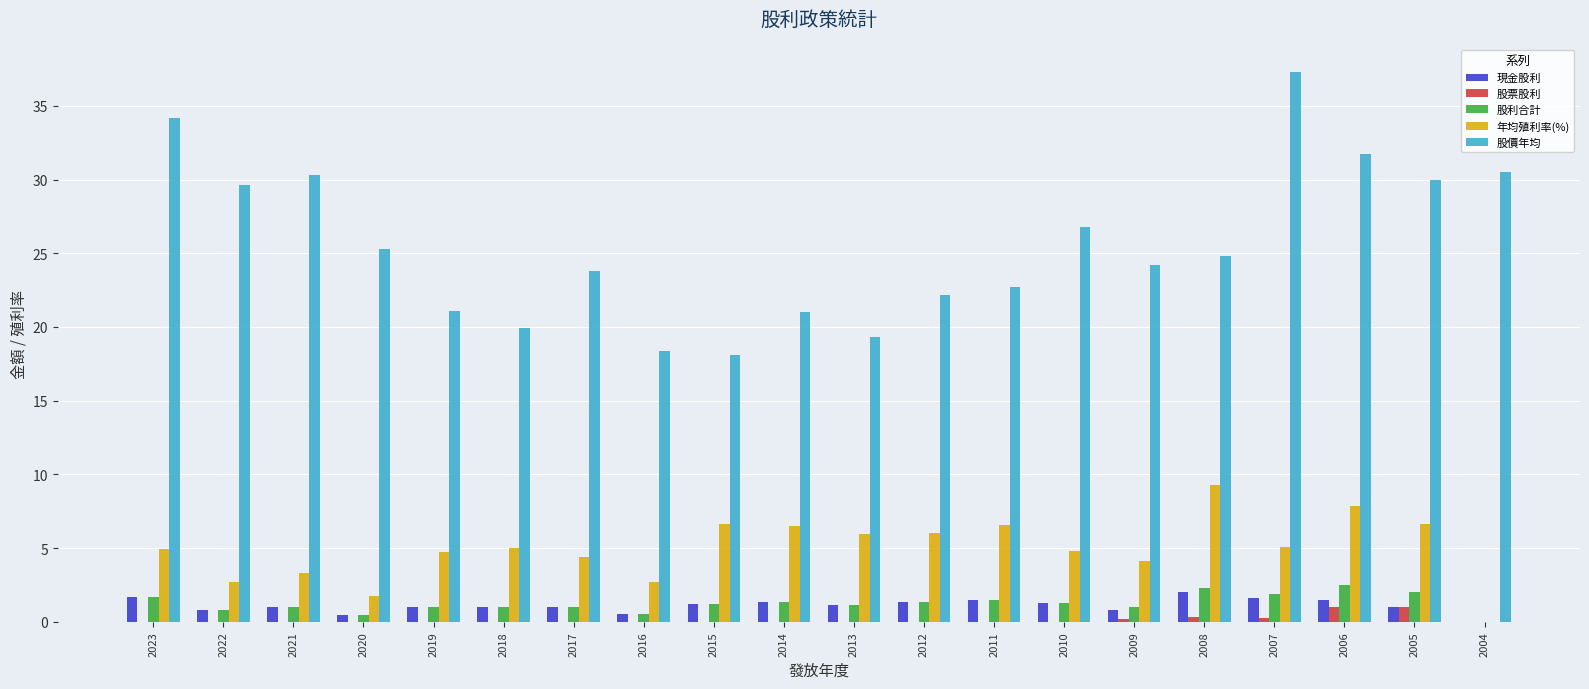

Which series has the largest total across all categories?

股價年均